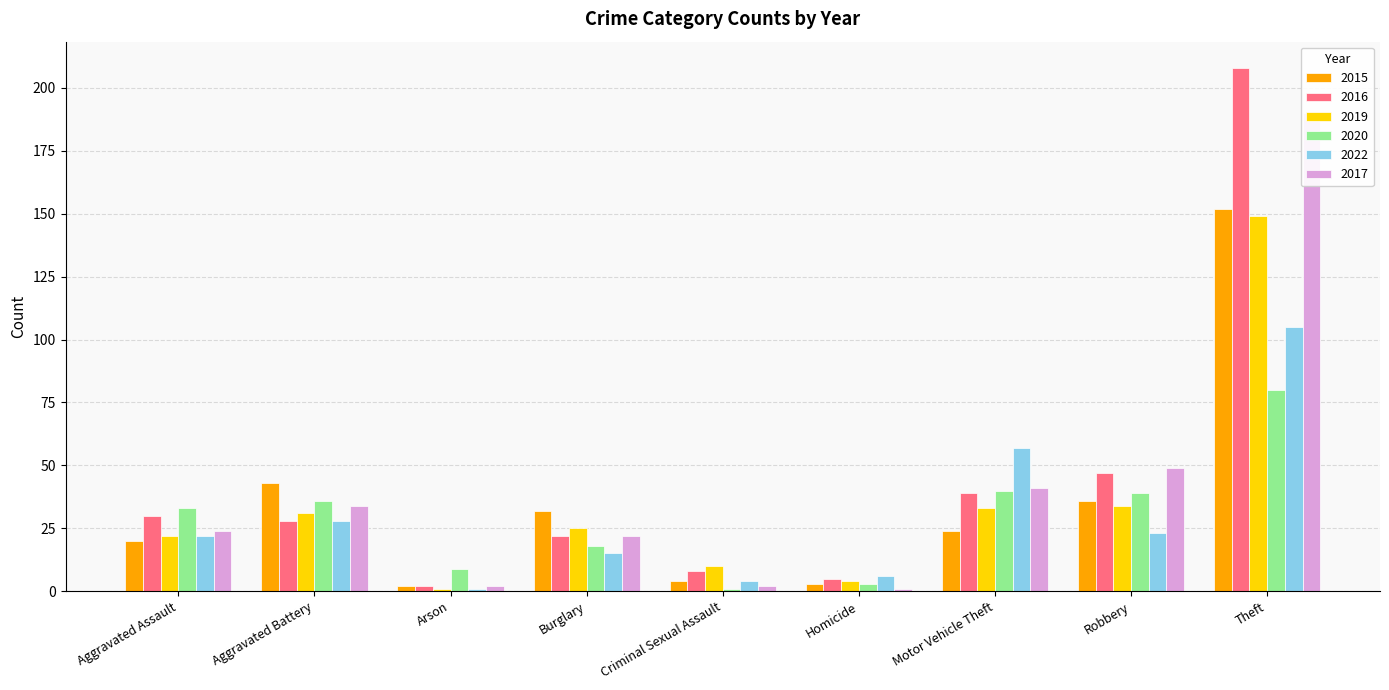

At which category is the sum across all series the highest?

Theft